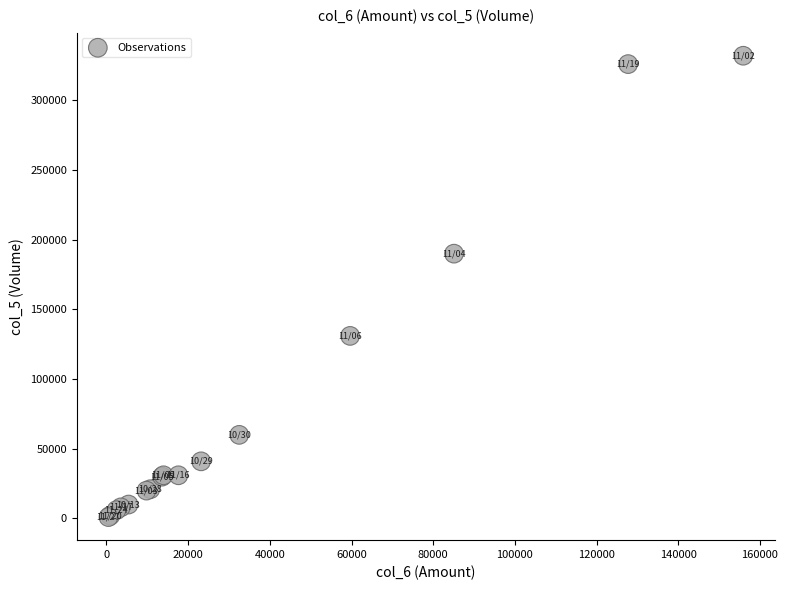

What Y value in the scatter plot is closest to 166500?

190000